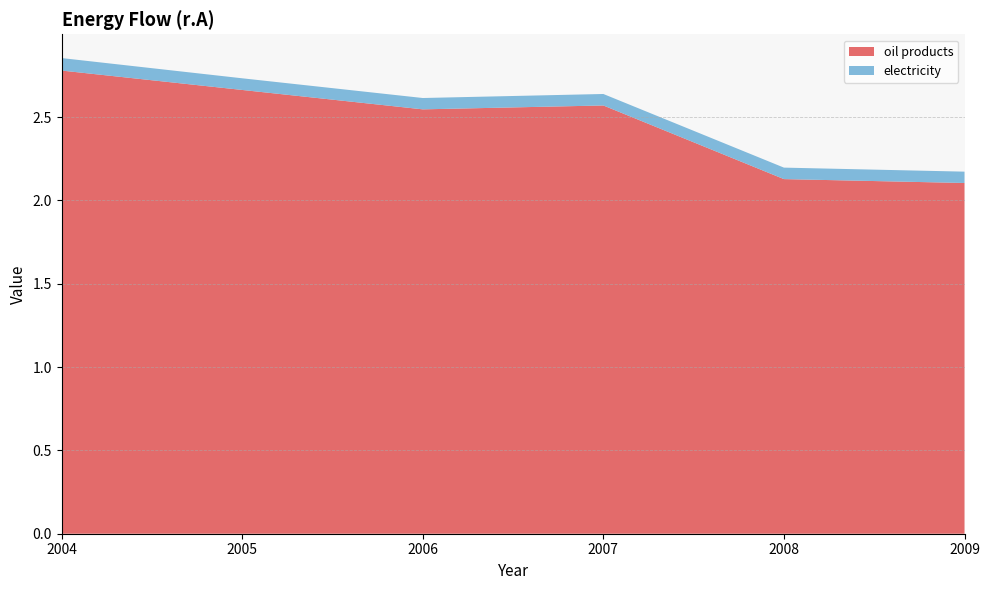

Reading left to right, what are all the values shown in this chart?

oil products: 2.8	2.7	2.5	2.6	2.1	2.1
electricity: 0.1	0.1	0.1	0.1	0.1	0.1